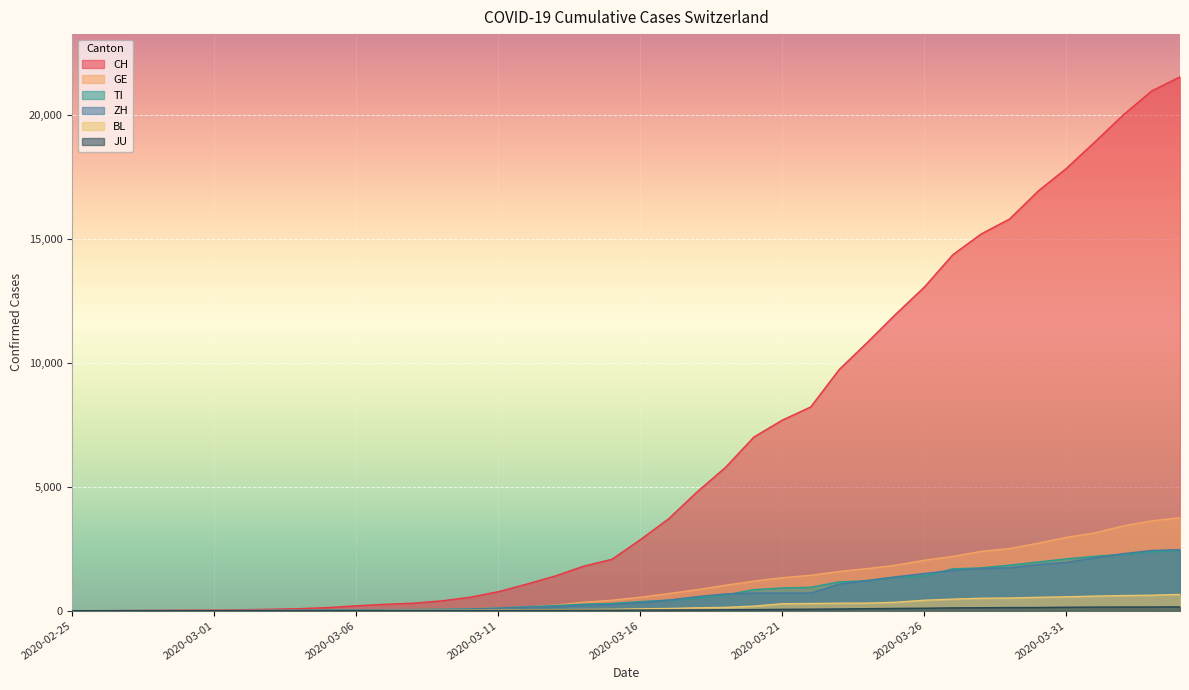

Reading left to right, transcribe all the data shown in this chart.

CH: 2020-02-25=0	2020-02-26=2	2020-02-27=6	2020-02-28=13	2020-02-29=23	2020-03-01=29	2020-03-02=40	2020-03-03=59	2020-03-04=83	2020-03-05=125	2020-03-06=197	2020-03-07=257	2020-03-08=303	2020-03-09=396	2020-03-10=542	2020-03-11=766	2020-03-12=1072	2020-03-13=1398	2020-03-14=1795	2020-03-15=2072	2020-03-16=2864	2020-03-17=3710	2020-03-18=4793	2020-03-19=5781	2020-03-20=7005	2020-03-21=7686	2020-03-22=8217	2020-03-23=9725	2020-03-24=10829	2020-03-25=11968	2020-03-26=13052	2020-03-27=14354	2020-03-28=15193	2020-03-29=15796	2020-03-30=16918	2020-03-31=17837	2020-04-01=18903	2020-04-02=19992	2020-04-03=20960	2020-04-04=21530
GE: 2020-02-25=0	2020-02-26=1	2020-02-27=1	2020-02-28=4	2020-02-29=8	2020-03-01=9	2020-03-02=10	2020-03-03=13	2020-03-04=14	2020-03-05=17	2020-03-06=25	2020-03-07=38	2020-03-08=40	2020-03-09=56	2020-03-10=76	2020-03-11=109	2020-03-12=150	2020-03-13=222	2020-03-14=340	2020-03-15=423	2020-03-16=544	2020-03-17=692	2020-03-18=848	2020-03-19=1027	2020-03-20=1194	2020-03-21=1331	2020-03-22=1430	2020-03-23=1582	2020-03-24=1699	2020-03-25=1837	2020-03-26=2033	2020-03-27=2190	2020-03-28=2393	2020-03-29=2505	2020-03-30=2721	2020-03-31=2958	2020-04-01=3137	2020-04-02=3420	2020-04-03=3621	2020-04-04=3753
TI: 2020-02-25=0	2020-02-26=1	2020-02-27=1	2020-02-28=1	2020-02-29=2	2020-03-01=2	2020-03-02=4	2020-03-03=8	2020-03-04=13	2020-03-05=25	2020-03-06=28	2020-03-07=41	2020-03-08=49	2020-03-09=61	2020-03-10=75	2020-03-11=108	2020-03-12=163	2020-03-13=206	2020-03-14=265	2020-03-15=293	2020-03-16=368	2020-03-17=426	2020-03-18=511	2020-03-19=638	2020-03-20=849	2020-03-21=916	2020-03-22=945	2020-03-23=1162	2020-03-24=1209	2020-03-25=1354	2020-03-26=1401	2020-03-27=1688	2020-03-28=1727	2020-03-29=1837	2020-03-30=1962	2020-03-31=2091	2020-04-01=2195	2020-04-02=2271	2020-04-03=2377	2020-04-04=2442
ZH: 2020-02-25=0	2020-02-26=0	2020-02-27=2	2020-02-28=2	2020-02-29=6	2020-03-01=7	2020-03-02=10	2020-03-03=13	2020-03-04=15	2020-03-05=23	2020-03-06=29	2020-03-07=34	2020-03-08=40	2020-03-09=49	2020-03-10=62	2020-03-11=101	2020-03-12=140	2020-03-13=163	2020-03-14=218	2020-03-15=250	2020-03-16=326	2020-03-17=429	2020-03-18=568	2020-03-19=679	2020-03-20=711	2020-03-21=711	2020-03-22=711	2020-03-23=1073	2020-03-24=1221	2020-03-25=1368	2020-03-26=1500	2020-03-27=1627	2020-03-28=1701	2020-03-29=1733	2020-03-30=1859	2020-03-31=1947	2020-04-01=2136	2020-04-02=2300	2020-04-03=2428	2020-04-04=2461
BL: 2020-02-25=0	2020-02-26=0	2020-02-27=0	2020-02-28=1	2020-02-29=2	2020-03-01=2	2020-03-02=2	2020-03-03=2	2020-03-04=2	2020-03-05=6	2020-03-06=6	2020-03-07=15	2020-03-08=19	2020-03-09=20	2020-03-10=22	2020-03-11=26	2020-03-12=26	2020-03-13=42	2020-03-14=47	2020-03-15=54	2020-03-16=76	2020-03-17=89	2020-03-18=116	2020-03-19=134	2020-03-20=184	2020-03-21=282	2020-03-22=289	2020-03-23=302	2020-03-24=306	2020-03-25=341	2020-03-26=422	2020-03-27=466	2020-03-28=502	2020-03-29=511	2020-03-30=539	2020-03-31=561	2020-04-01=588	2020-04-02=610	2020-04-03=625	2020-04-04=656
JU: 2020-02-25=0	2020-02-26=0	2020-02-27=1	2020-02-28=1	2020-02-29=1	2020-03-01=1	2020-03-02=1	2020-03-03=2	2020-03-04=2	2020-03-05=4	2020-03-06=4	2020-03-07=5	2020-03-08=5	2020-03-09=7	2020-03-10=7	2020-03-11=7	2020-03-12=12	2020-03-13=17	2020-03-14=18	2020-03-15=19	2020-03-16=25	2020-03-17=29	2020-03-18=32	2020-03-19=36	2020-03-20=44	2020-03-21=54	2020-03-22=61	2020-03-23=69	2020-03-24=82	2020-03-25=92	2020-03-26=100	2020-03-27=114	2020-03-28=119	2020-03-29=127	2020-03-30=128	2020-03-31=140	2020-04-01=145	2020-04-02=149	2020-04-03=149	2020-04-04=154